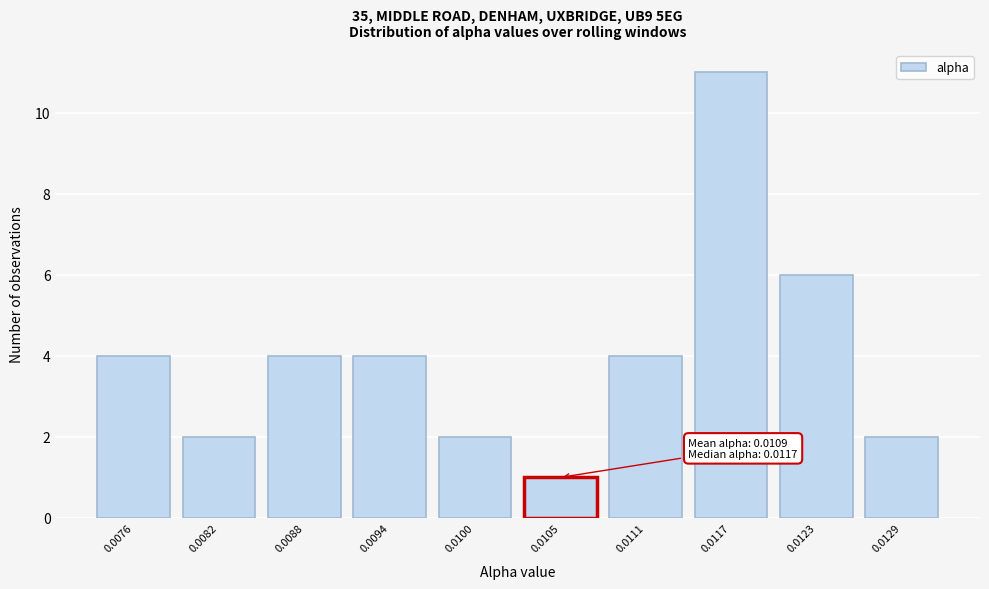

Reading left to right, what are all the values shown in this chart?

0.0076=4	0.0082=2	0.0088=4	0.0094=4	0.0100=2	0.0105=1	0.0111=4	0.0117=11	0.0123=6	0.0129=2